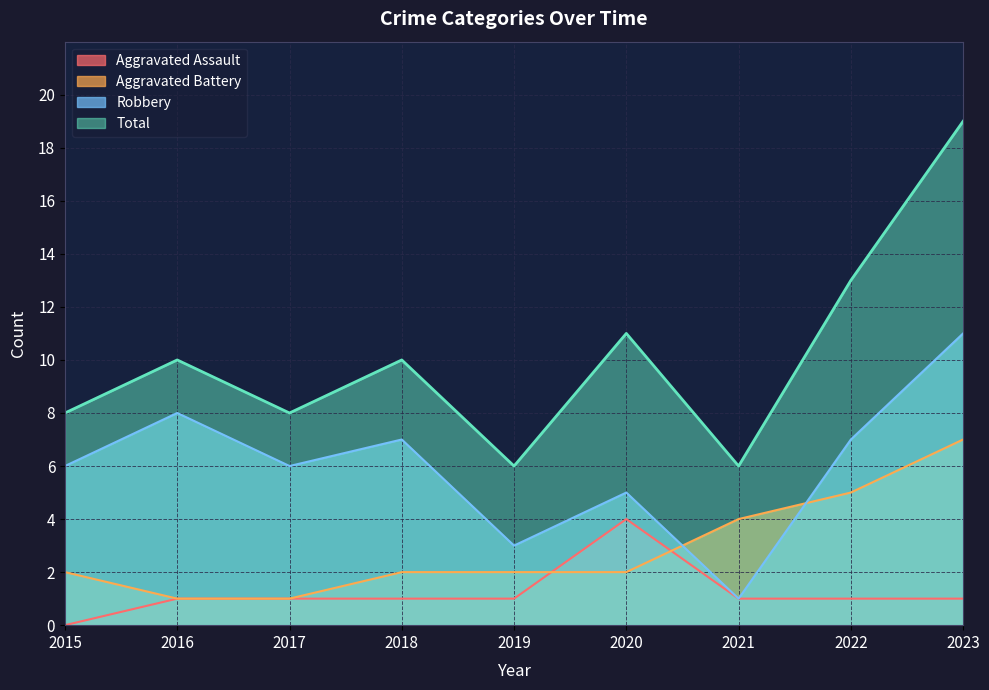

What is the maximum value shown in the chart?

19